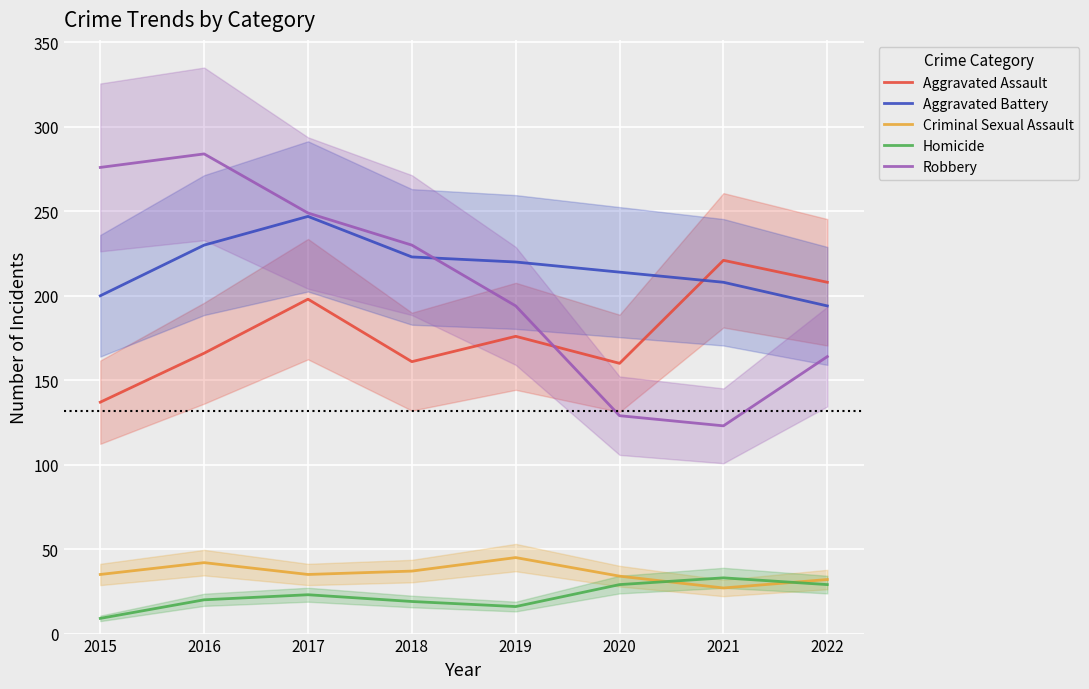

At which category does the chart reach its minimum across all series?

2015